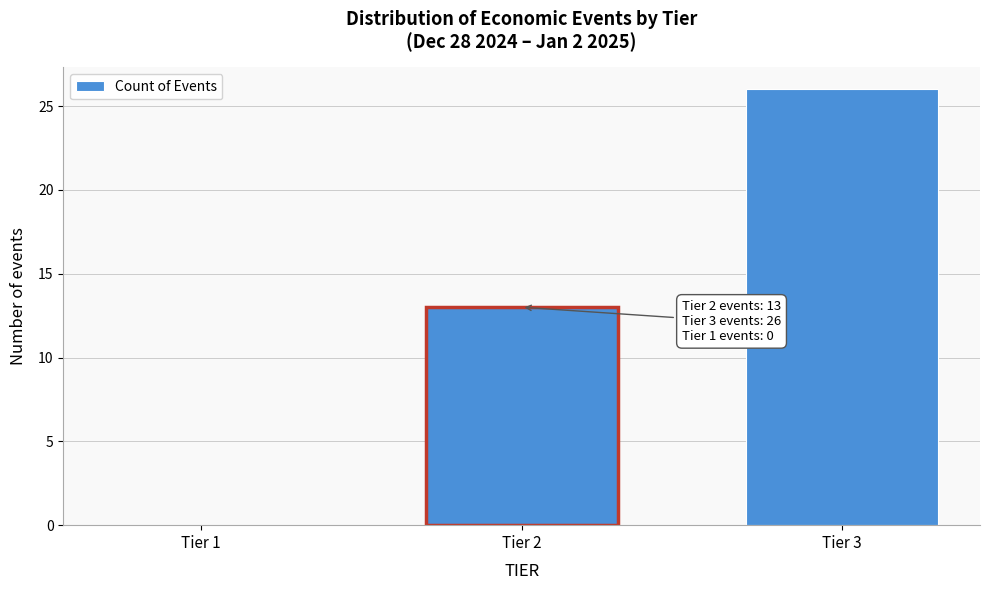

Reading left to right, what are all the values shown in this chart?

Tier 1=0	Tier 2=13	Tier 3=26